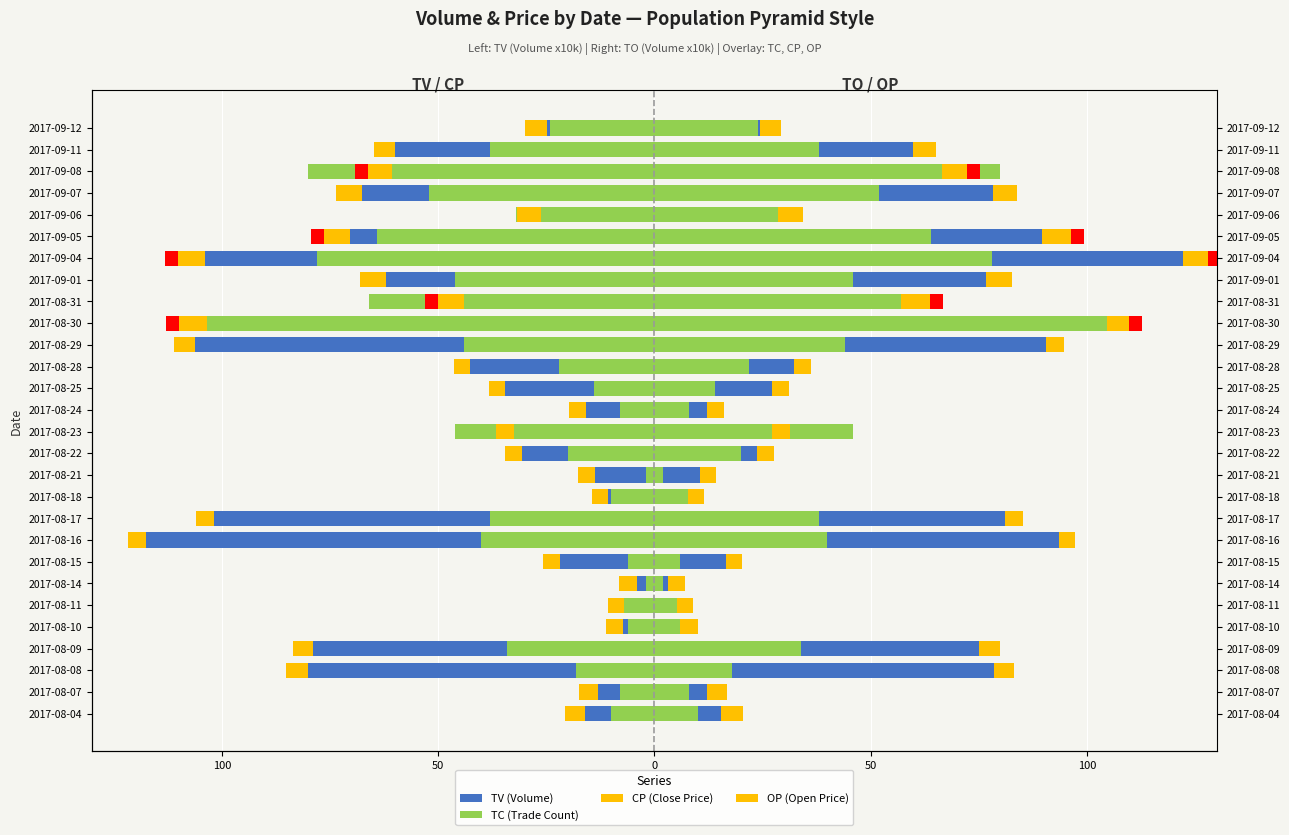

The OP (Open Price) series shows 3.9 at 2017-08-25. True or false?

True